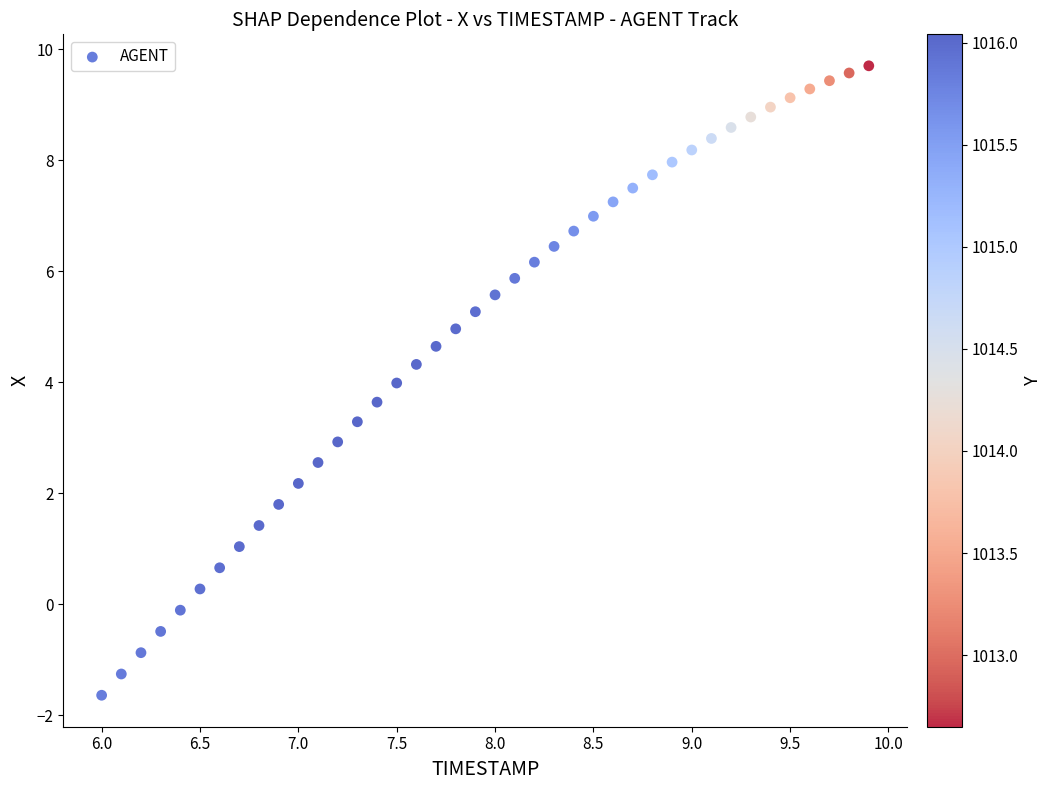

What is the range of Y values (max minus min)?

11.3